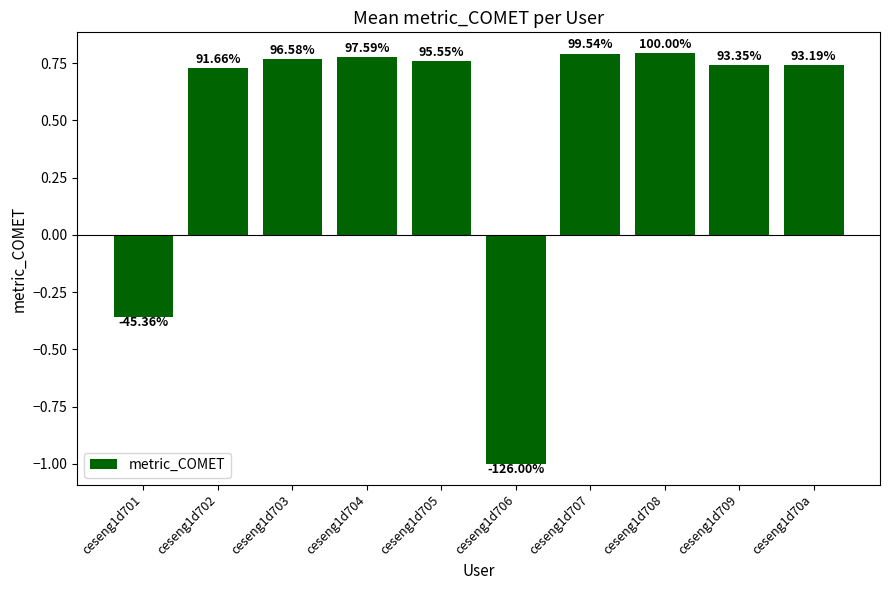

List the labels in order of value, largest first.

ceseng1d708, ceseng1d707, ceseng1d704, ceseng1d703, ceseng1d705, ceseng1d709, ceseng1d70a, ceseng1d702, ceseng1d701, ceseng1d706